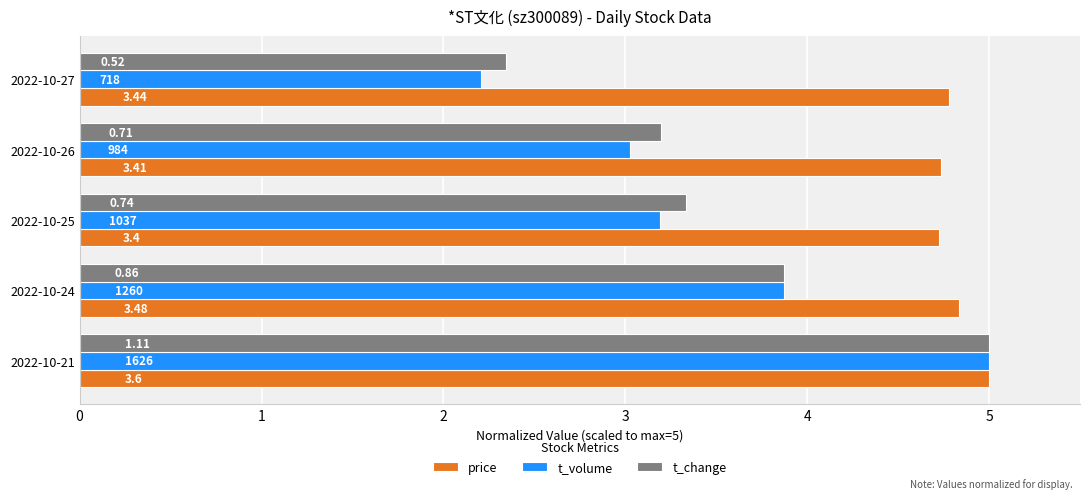

What are all the series names shown in the legend?

price, t_volume, t_change